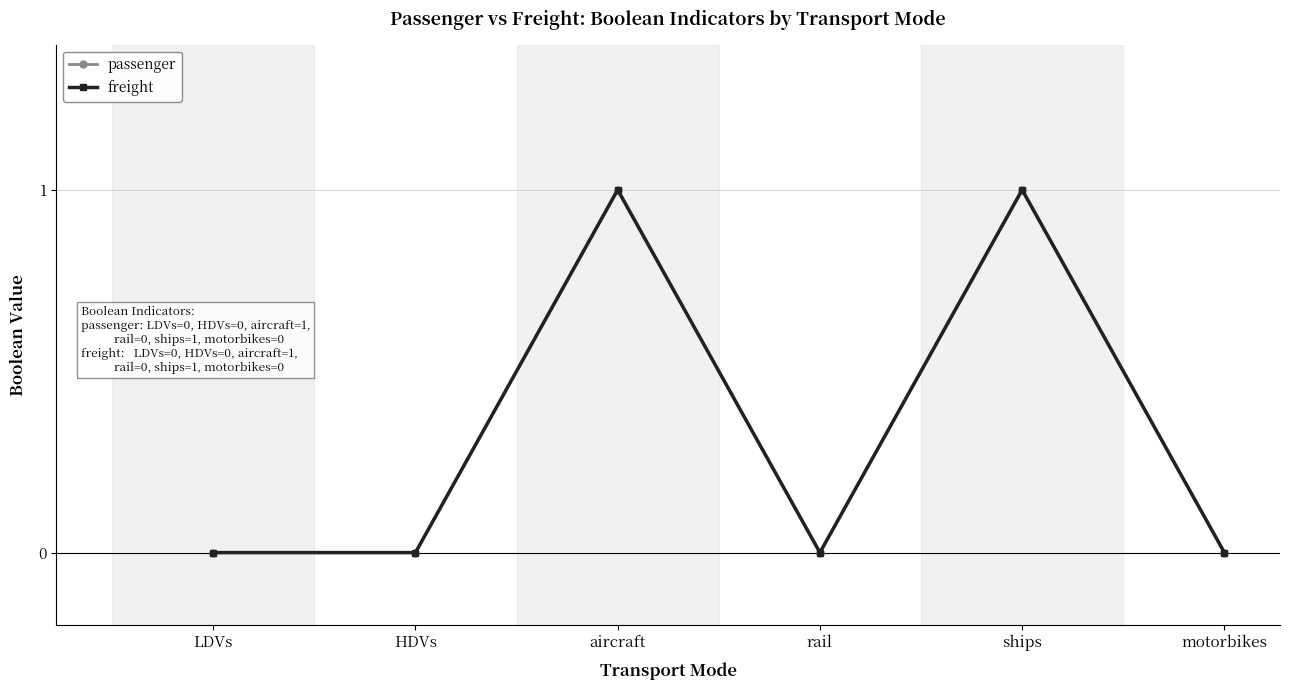

Which series has the largest range (max minus min)?

passenger